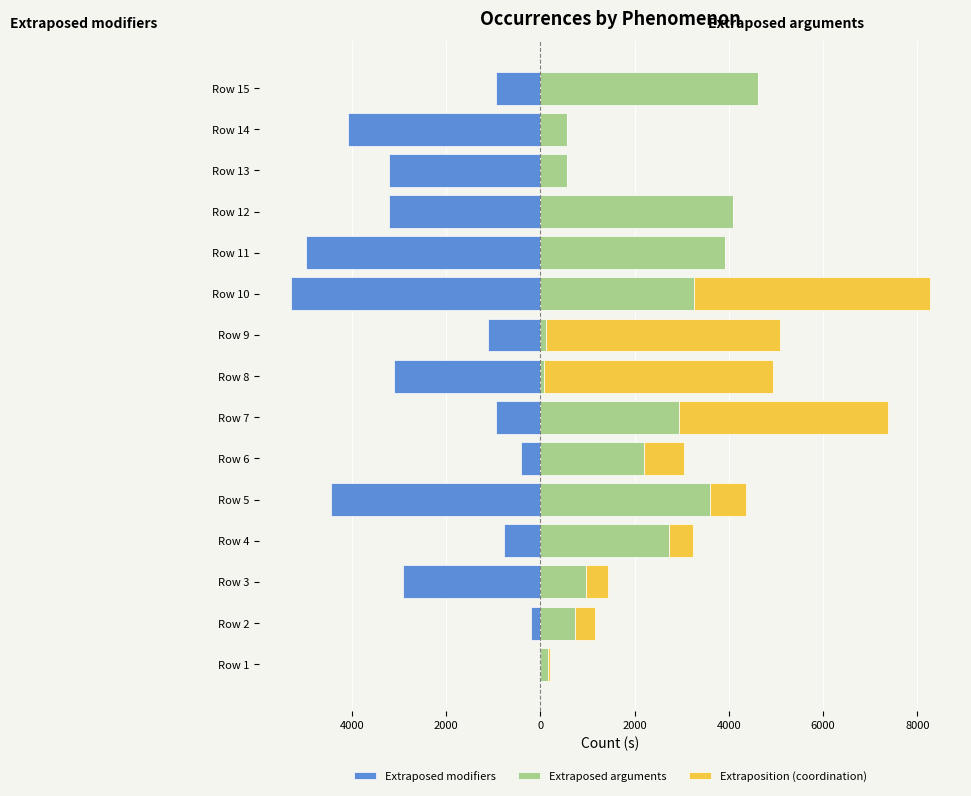

Reading left to right, what are all the values shown in this chart?

Extraposed modifiers: -11	-194	-2907	-768	-4439	-415	-934	-3105	-1116	-5287	-4964	-3214	-3214	-4080	-936
Extraposed arguments: 165	733	962	2739	3589	2195	2950	67	110	3258	3923	4079	567	567	4618
Extraposition (coordination): 45	435	467	490	767	857	4427	4858	4970	5008	0	0	0	0	0